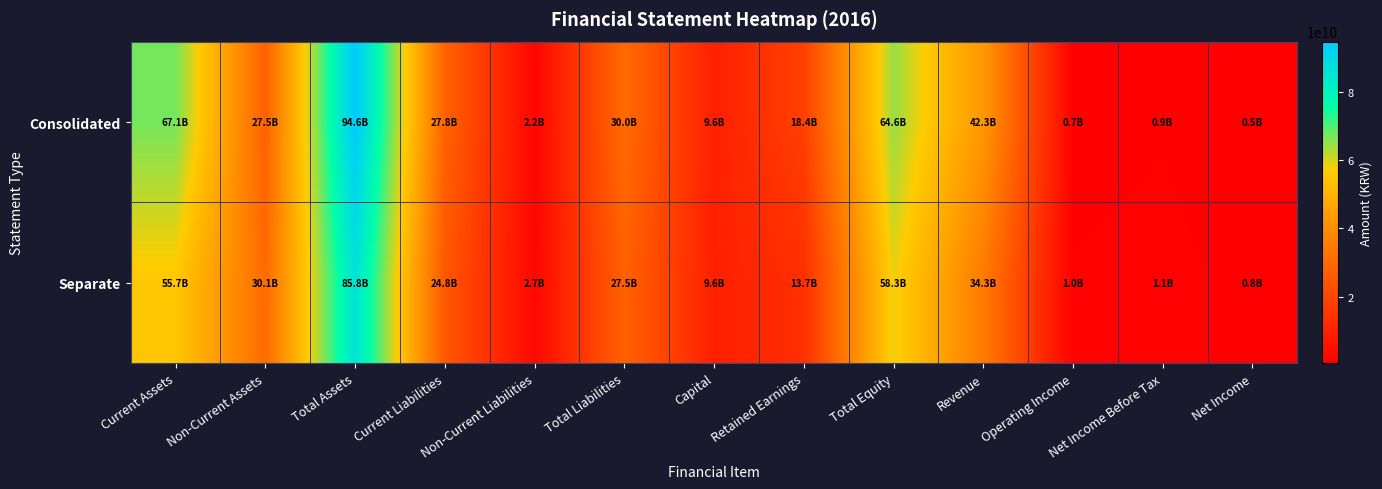

What is the total value across all series at Total Equity?

122904516285